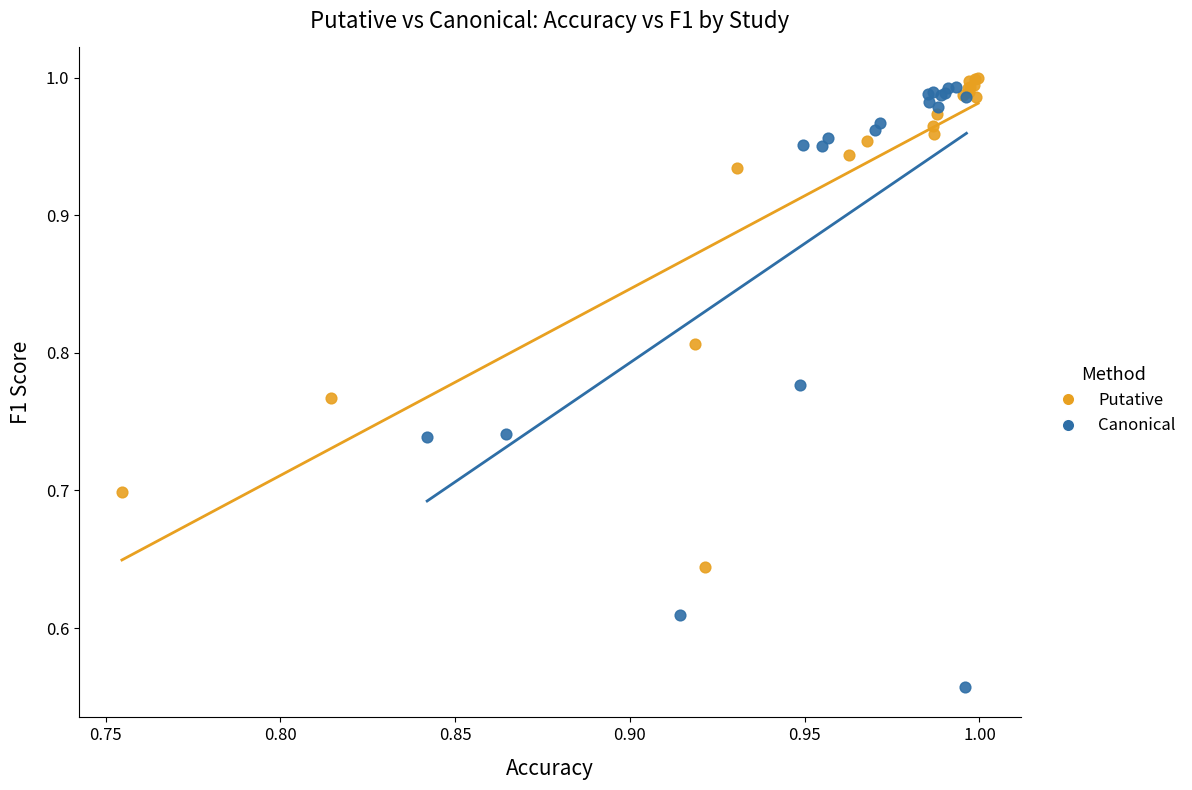

What are all the series names shown in the legend?

Putative, Canonical